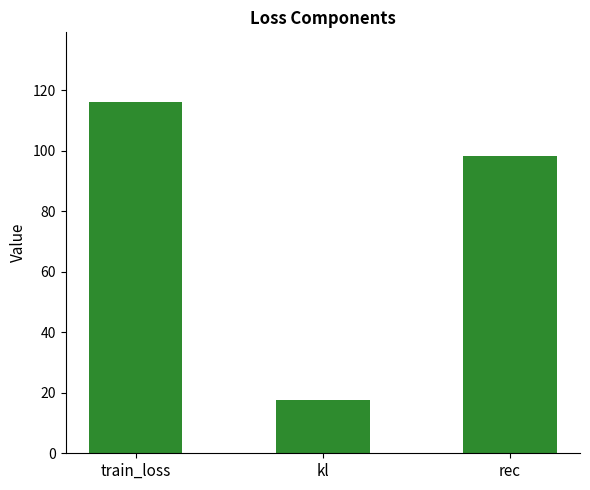

Count the number of values greater than 98.

2